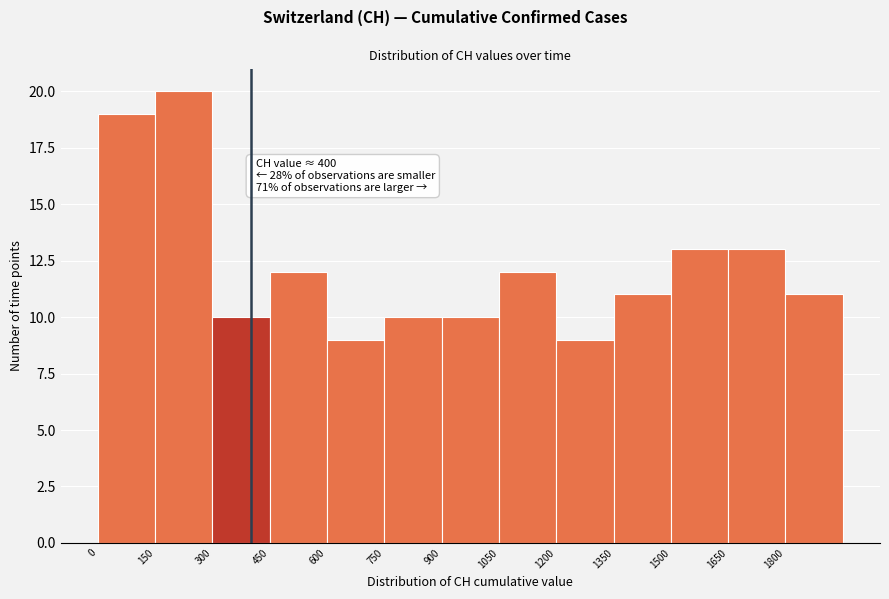

Which range on the x-axis has the tallest bar?

150 to 300